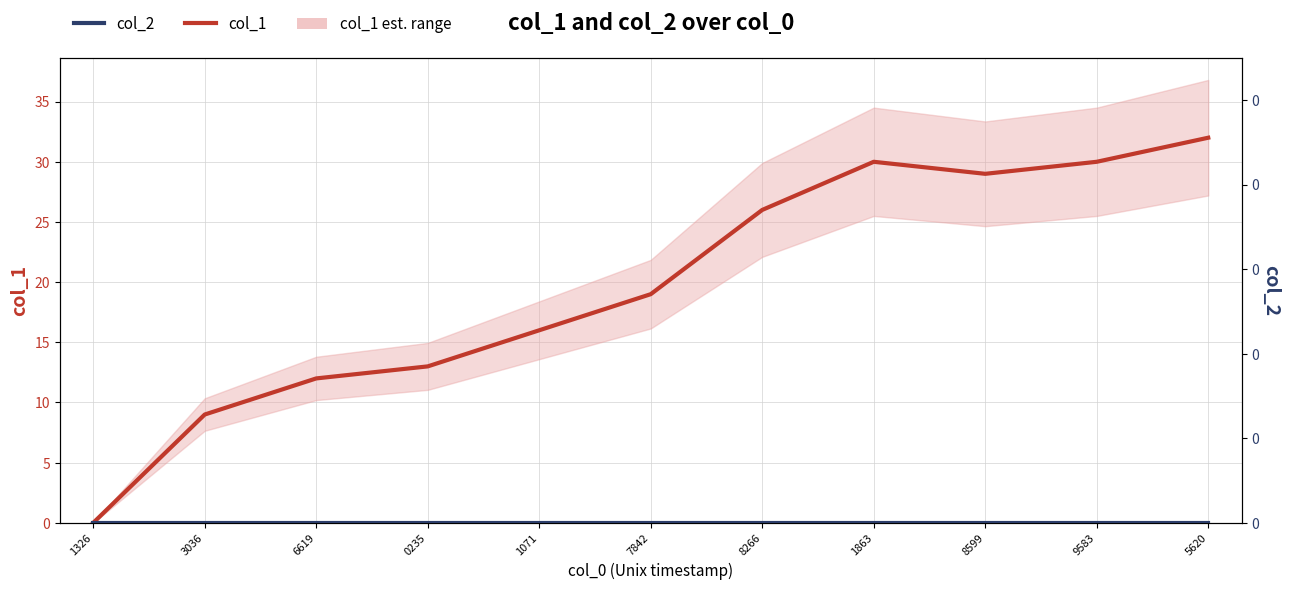

The value of col_1 at 1326 is 0. True or false?

True